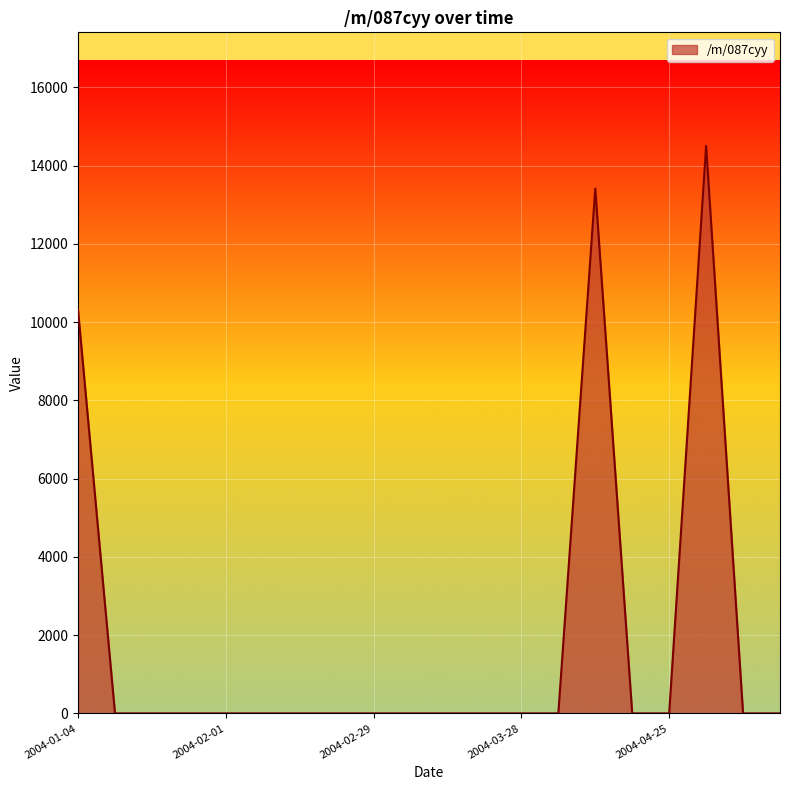

What is the difference between the maximum and minimum values?

14504.3